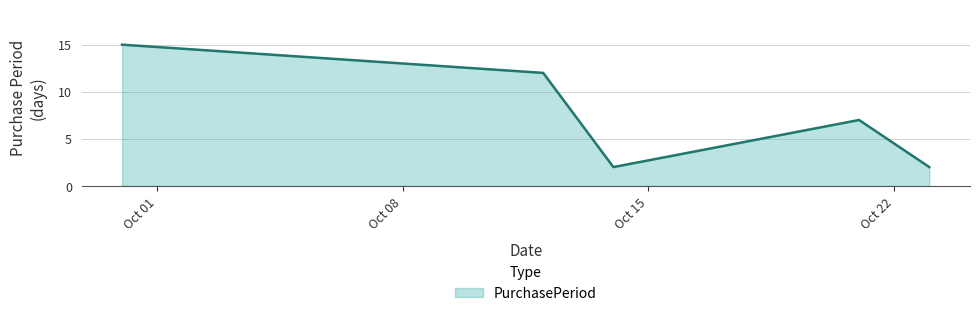

What is the difference between the maximum and minimum values?

13